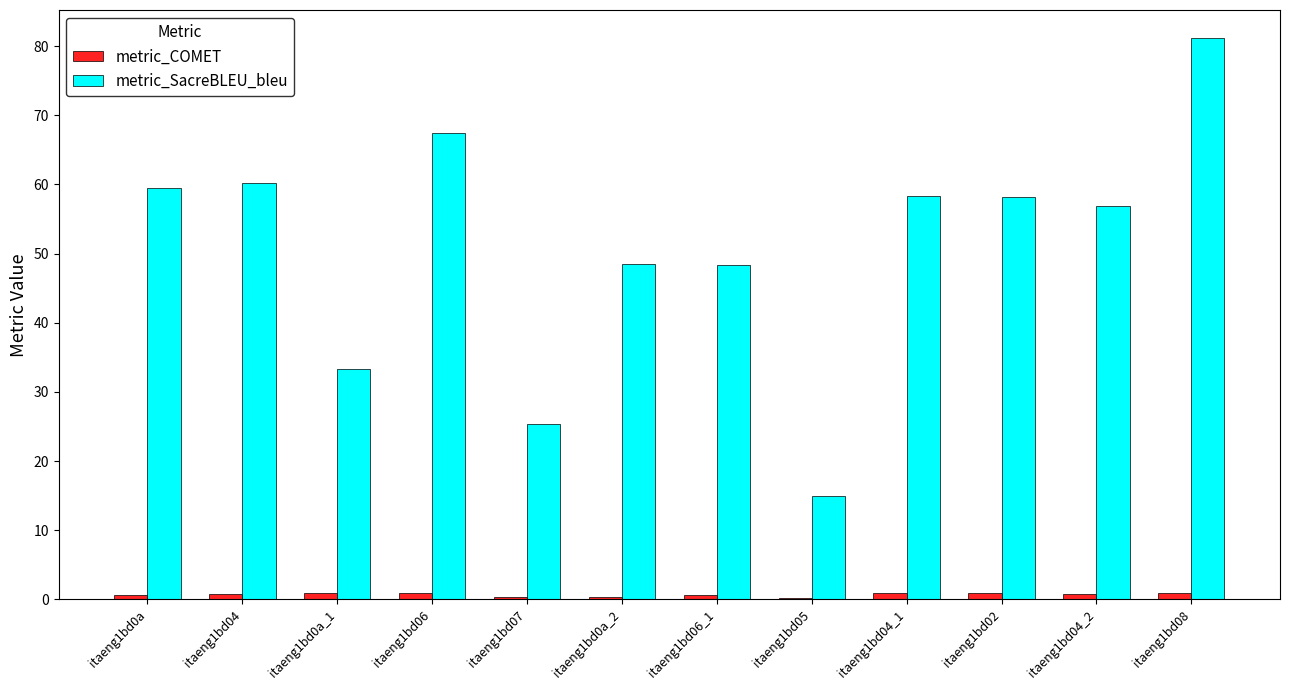

Which series has the largest range (max minus min)?

metric_SacreBLEU_bleu